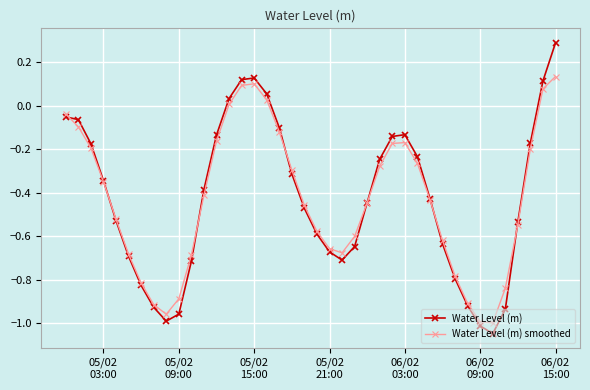

Which series has the largest range (max minus min)?

Water Level (m)